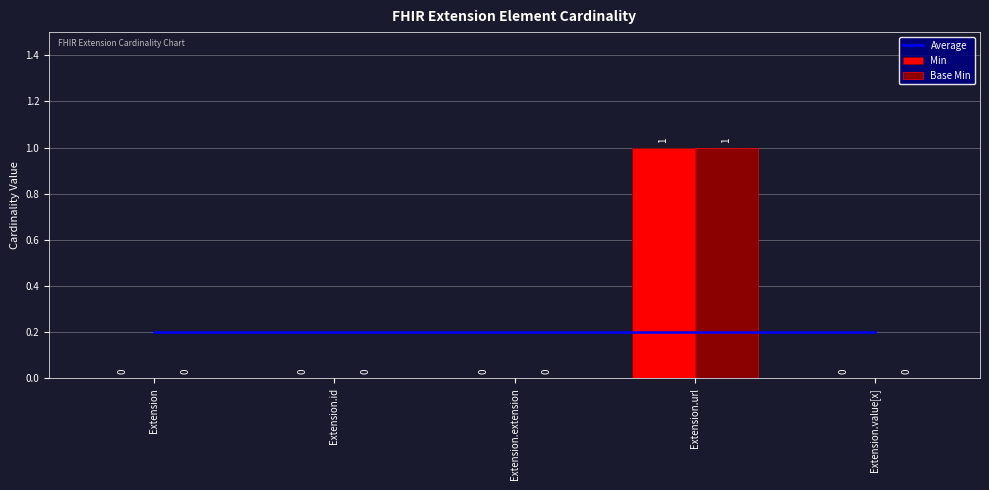

The Average series shows 0.3 at Extension.extension. True or false?

False